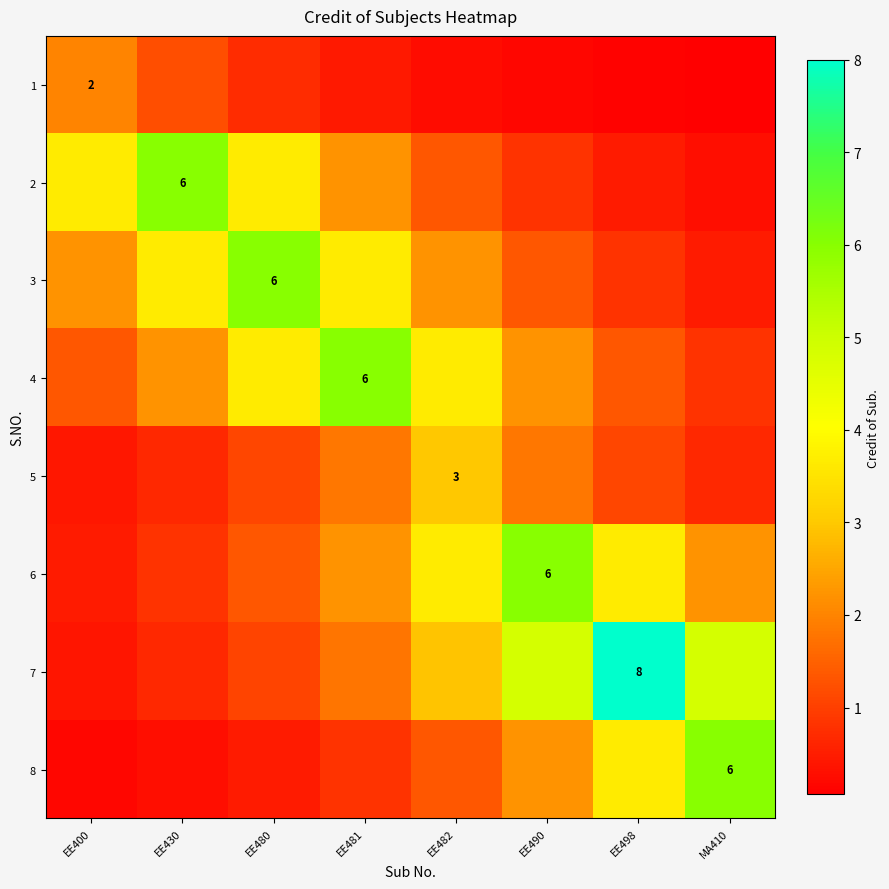

Is the value of 5 at EE490 greater than the value of 1 at EE480?

Yes